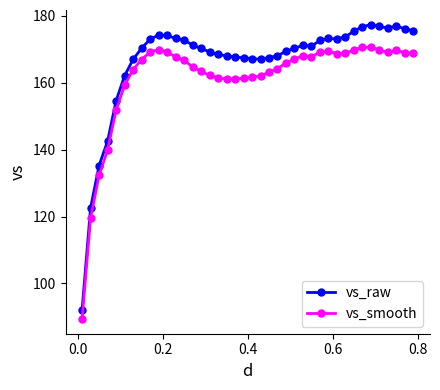

True or false: vs_smooth has more than 1 points higher than both neighbors.

True